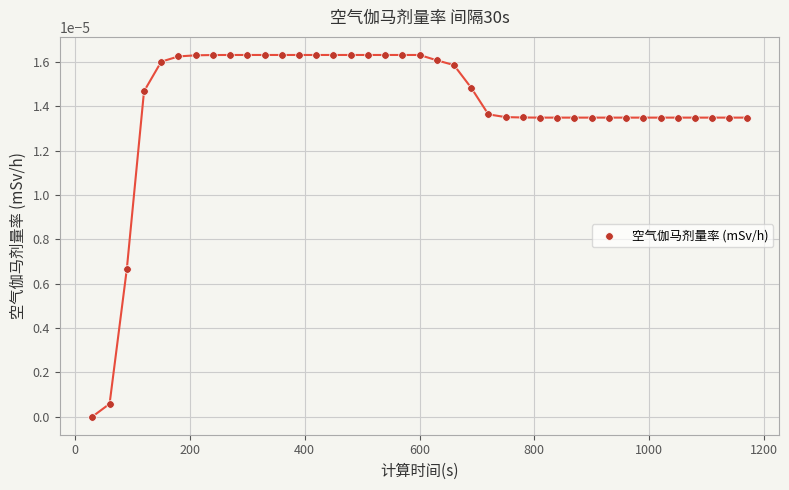

What is the range of X values (max minus min)?

1140.0